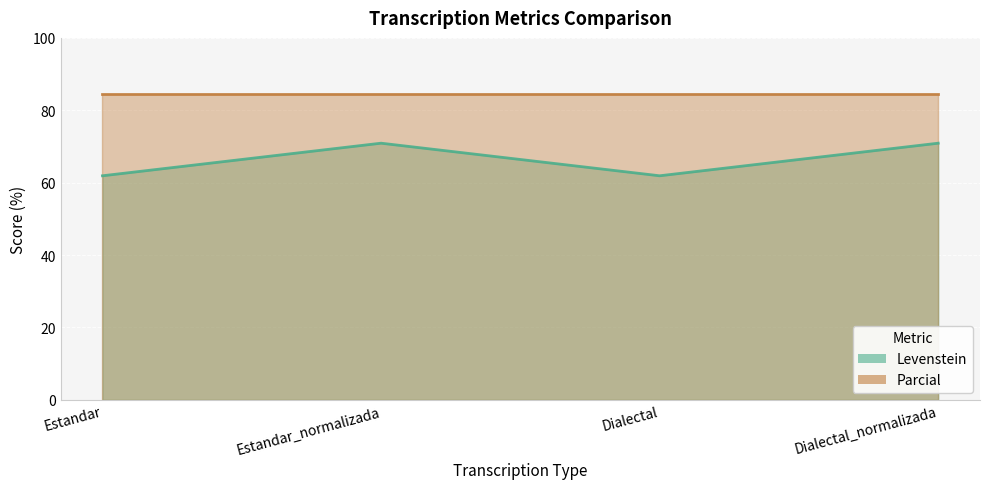

Where is the first local maximum?

Estandar_normalizada